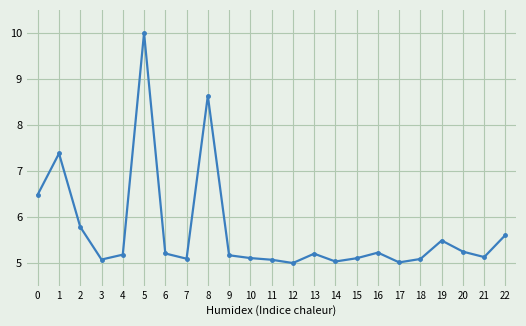

What value does the data have at 15?

5.1